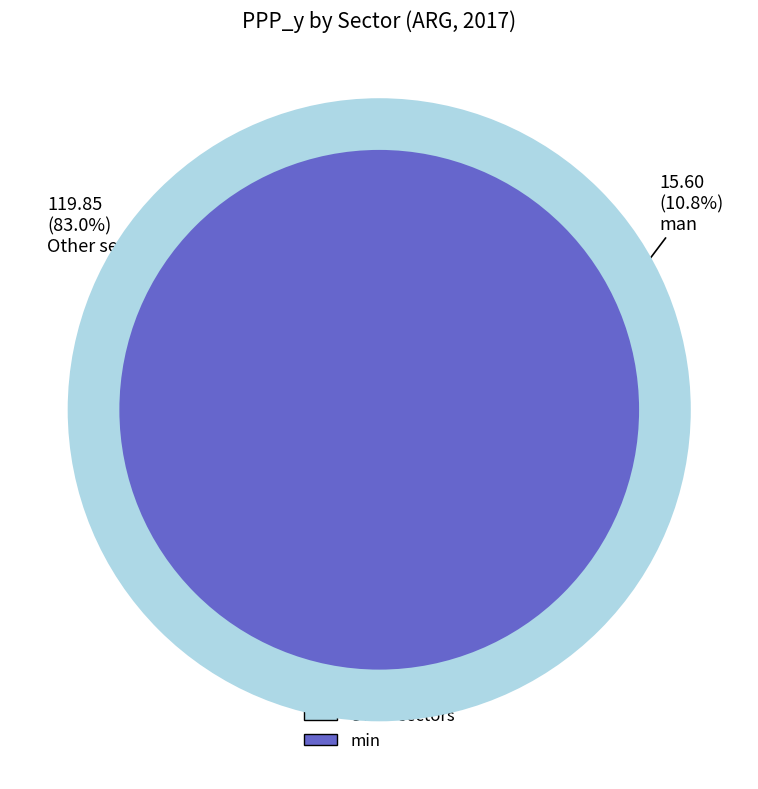

The dwe slice represents 20% of the pie. True or false?

False